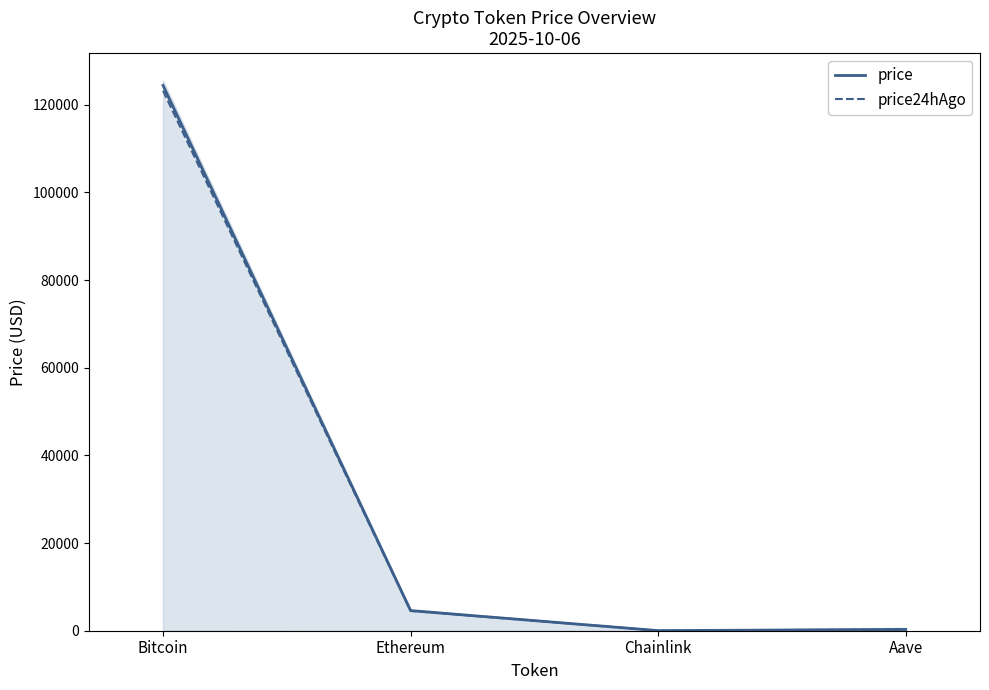

Where is the first local minimum for price24hAgo?

Chainlink